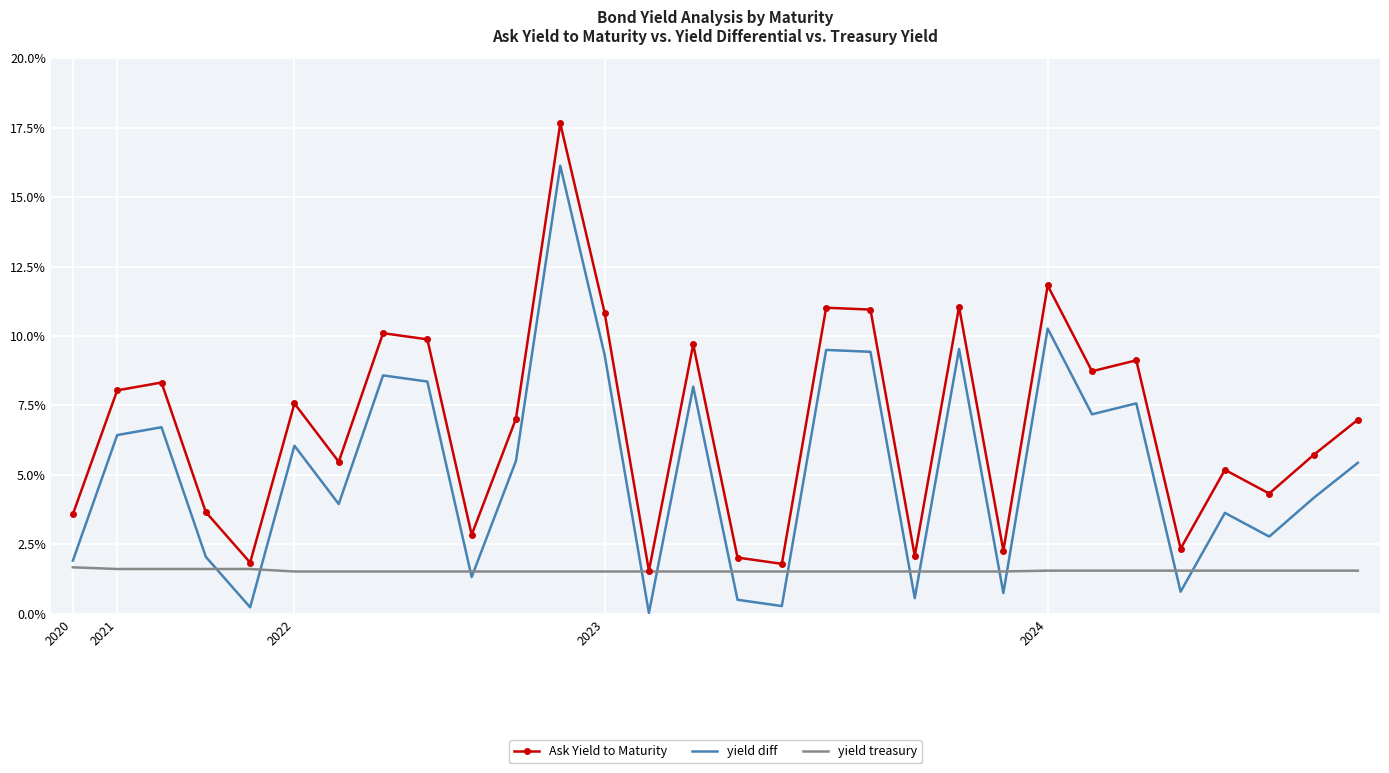

Rank the series by their maximum value, from lowest to highest.

yield treasury, yield diff, Ask Yield to Maturity